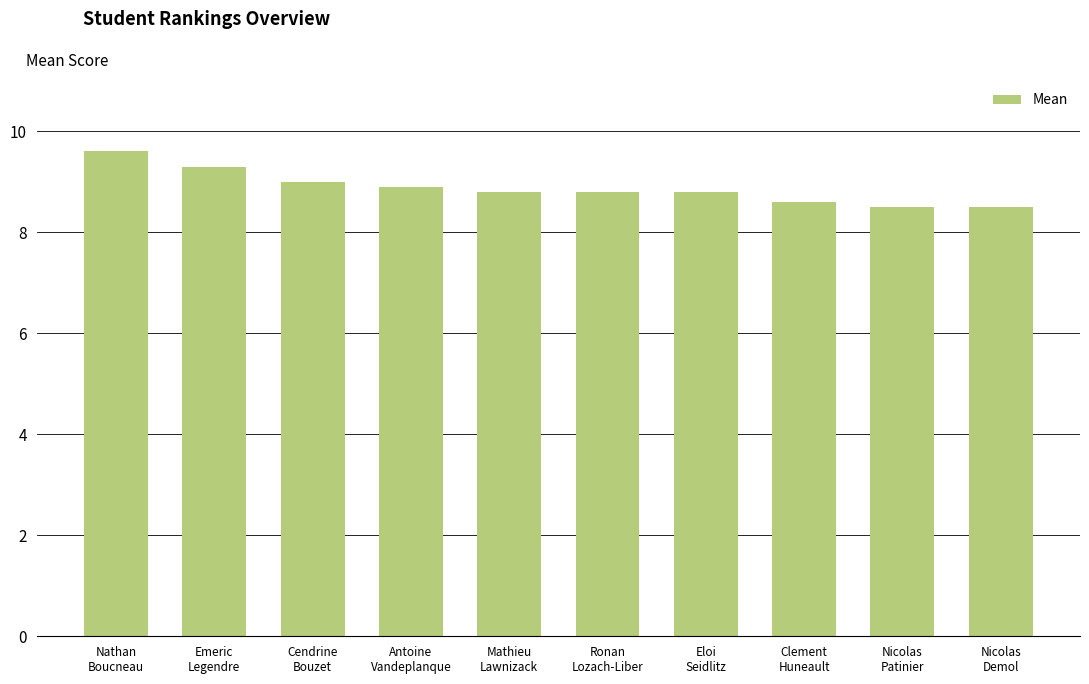

What is the maximum value shown in the chart?

9.6